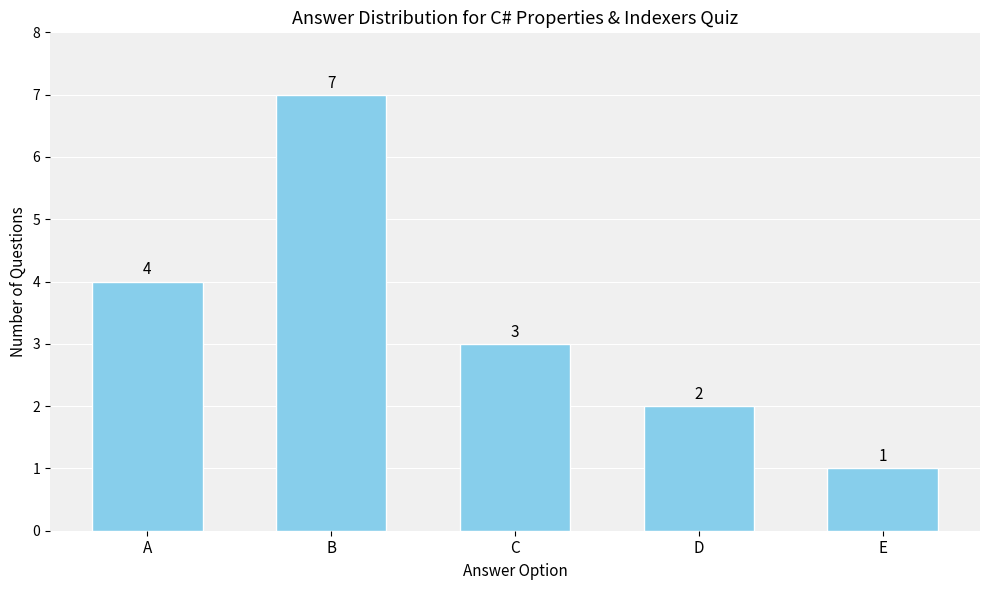

What is the value of the 5th bar from the left?

1